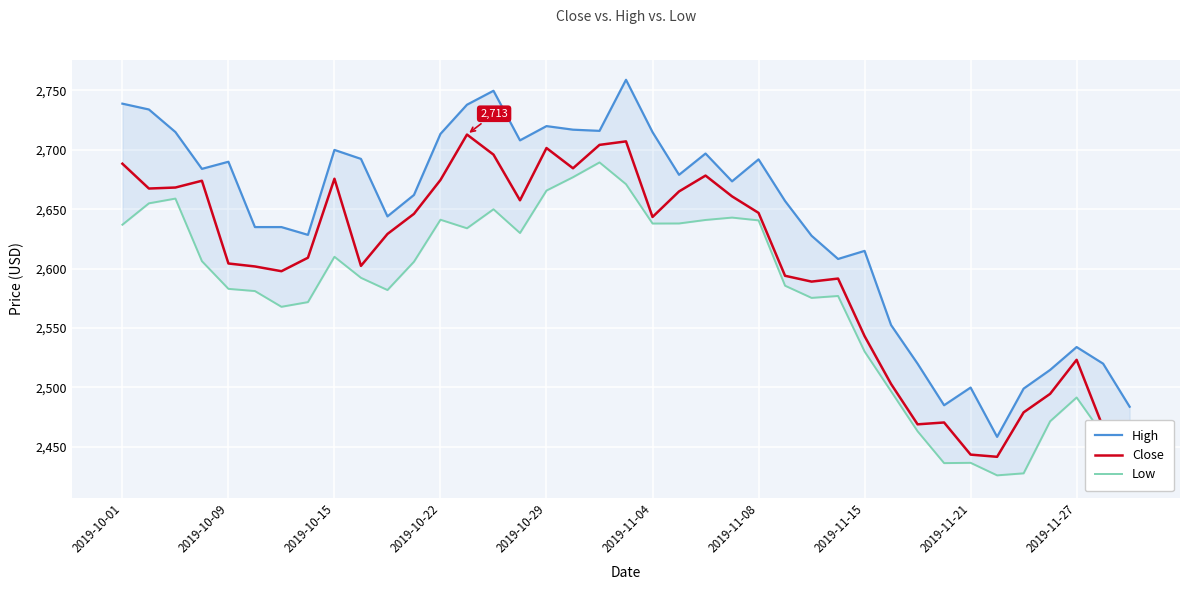

Where does the Low series first go above 2592?

2019-10-01